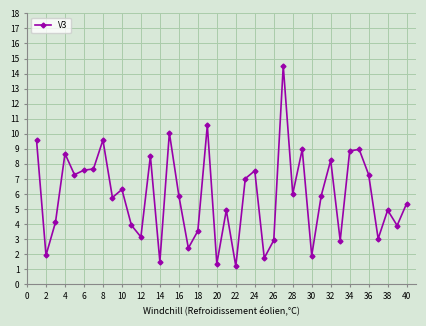

What is the smallest value displayed?

1.2